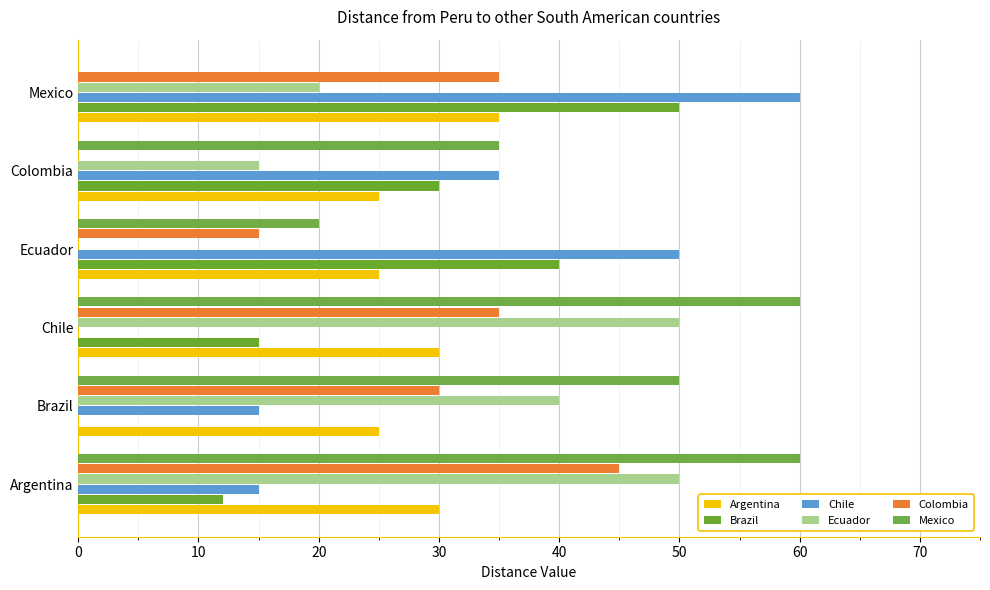

Where is Brazil nearest to the value 25?

Colombia